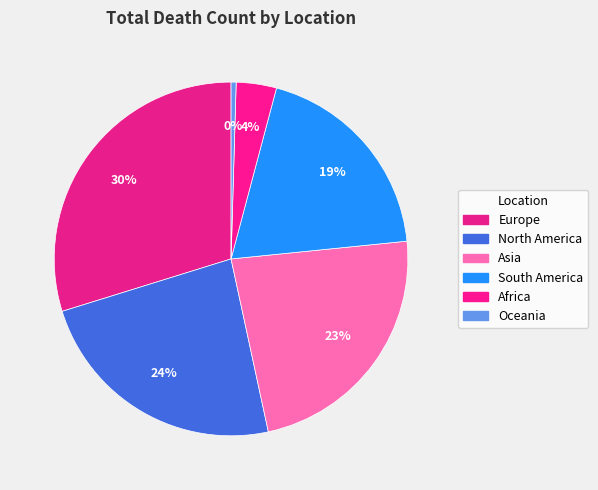

To the nearest percent, what is the difference between the largest and smallest slice percentages?

29%